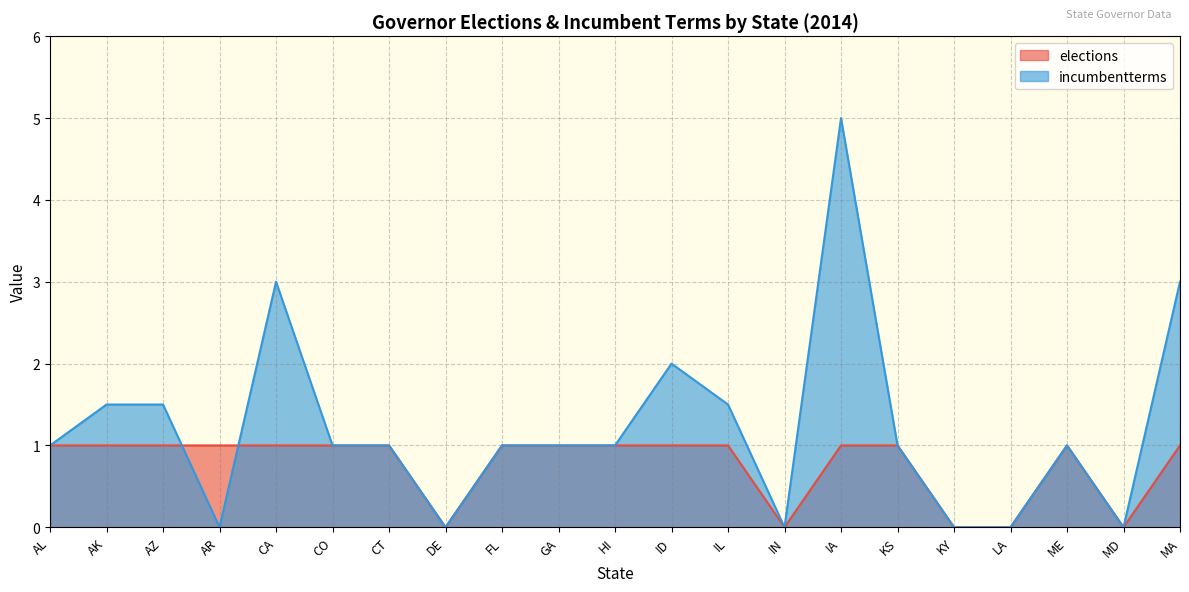

How many lines are shown in the chart?

2